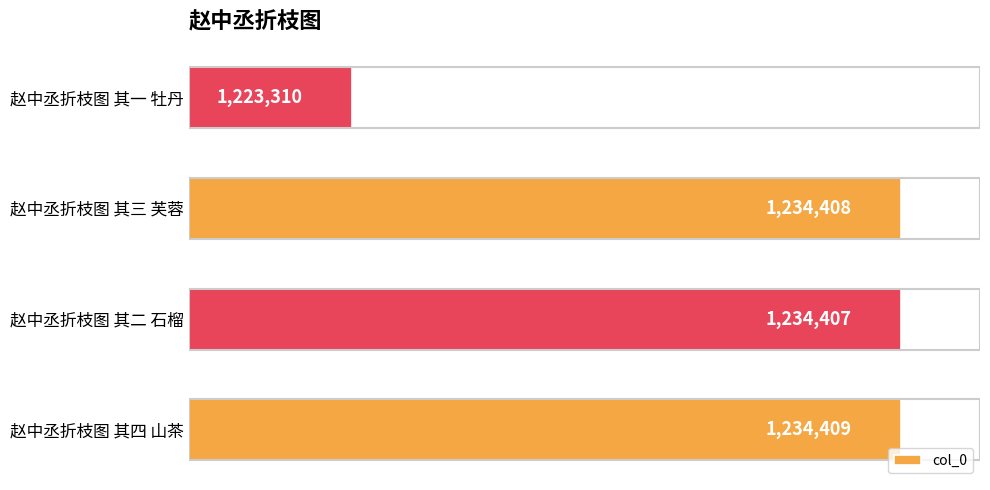

Are the bars horizontal?

Yes